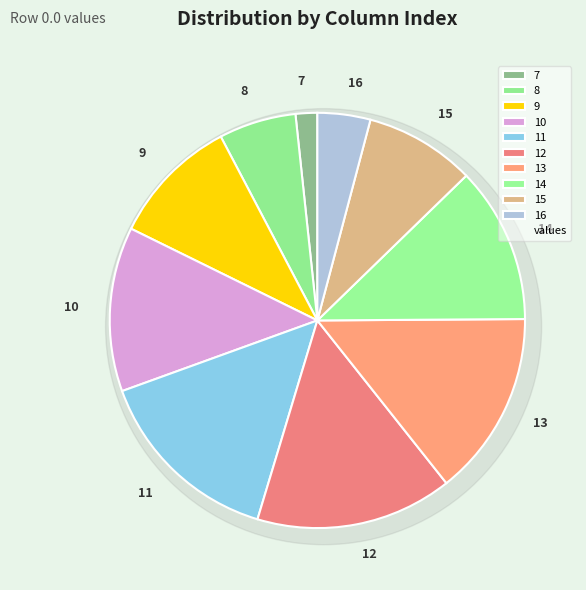

Rank the categories by value from lowest to highest.

7, 16, 8, 15, 9, 14, 10, 13, 11, 12